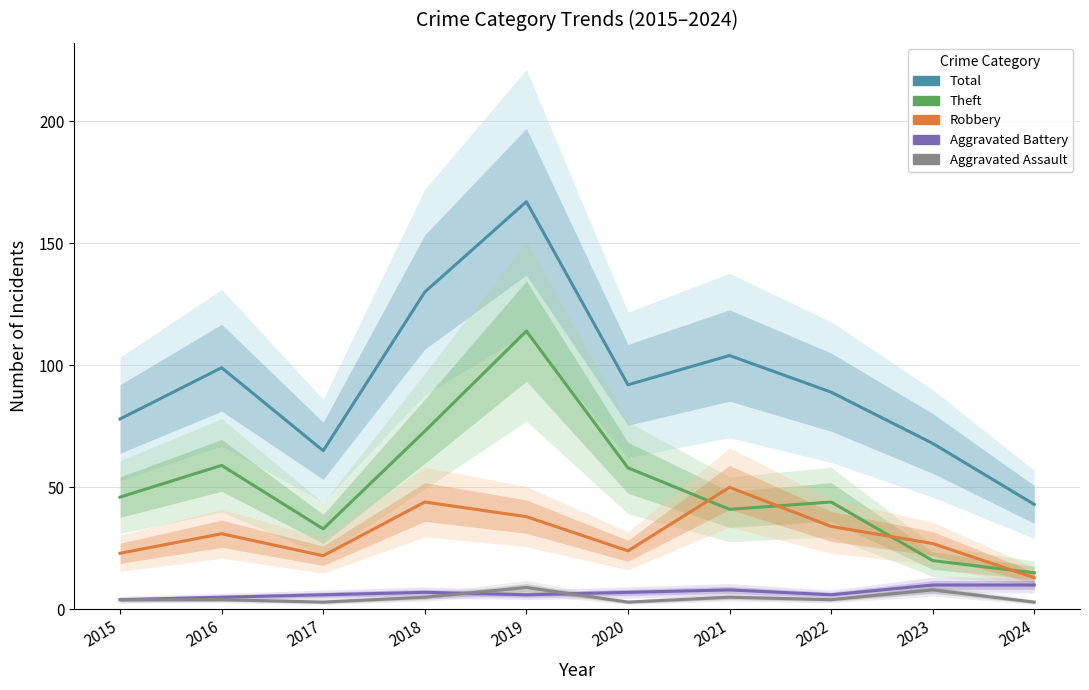

What is the difference between the highest and lowest values at 2023?

60